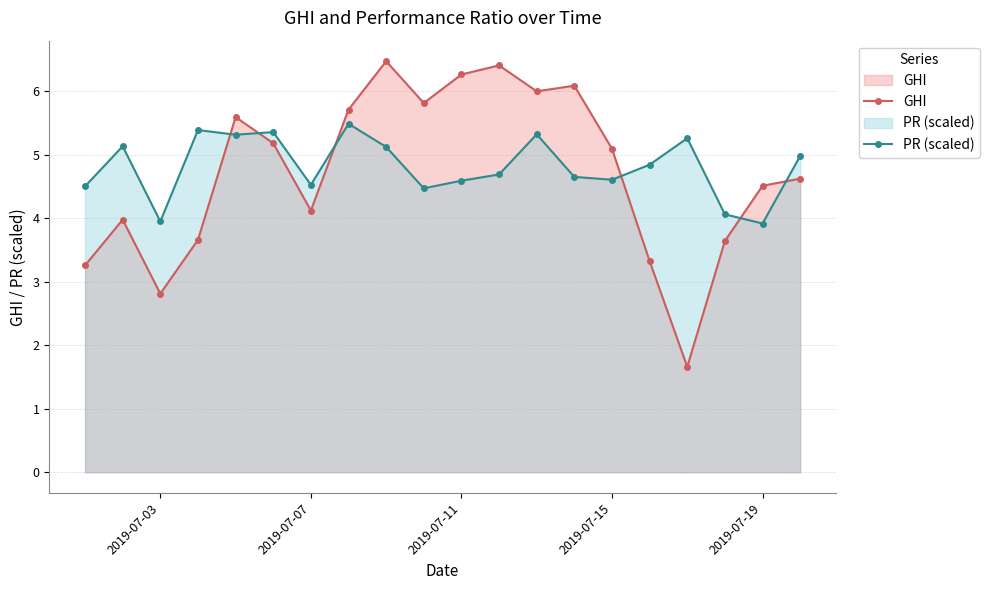

List the series in order of their peak value, lowest first.

PR (scaled), GHI